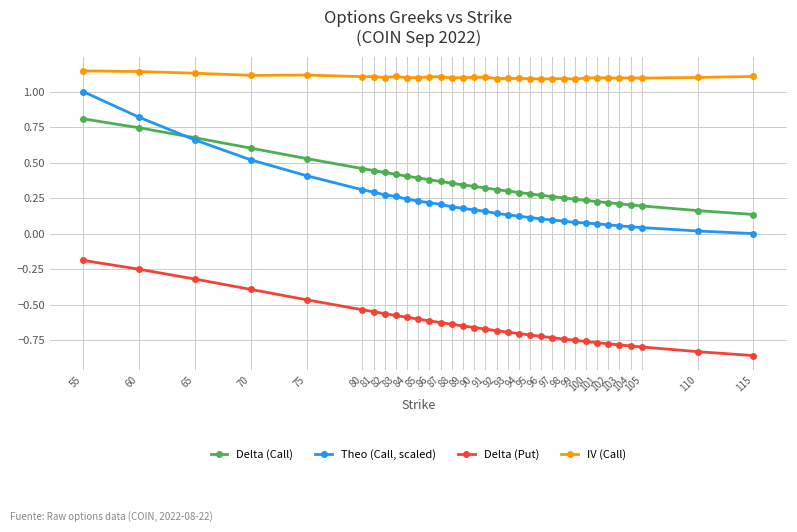

Is it true that Theo (Call, scaled) equals 0.3 at 81?

True